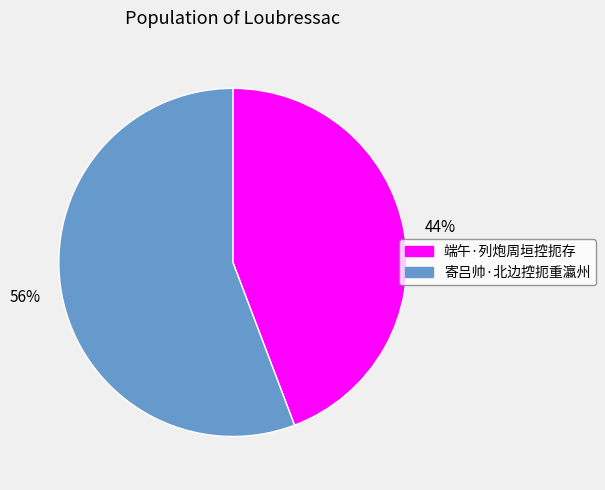

Rank the categories by value from lowest to highest.

44%, 56%